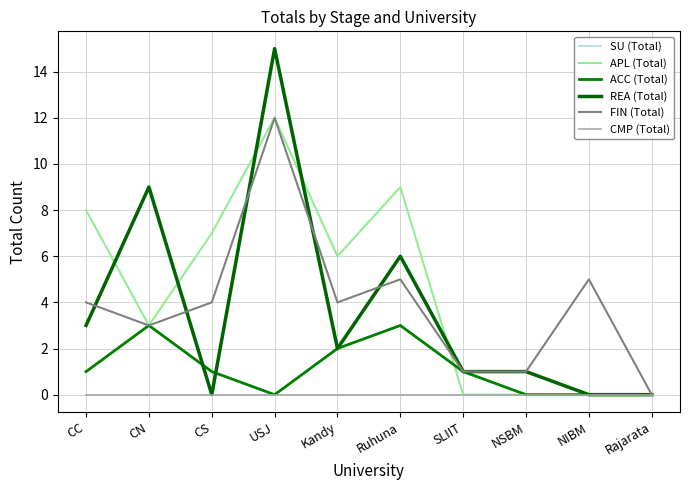

Which series has the widest spread of values?

REA (Total)